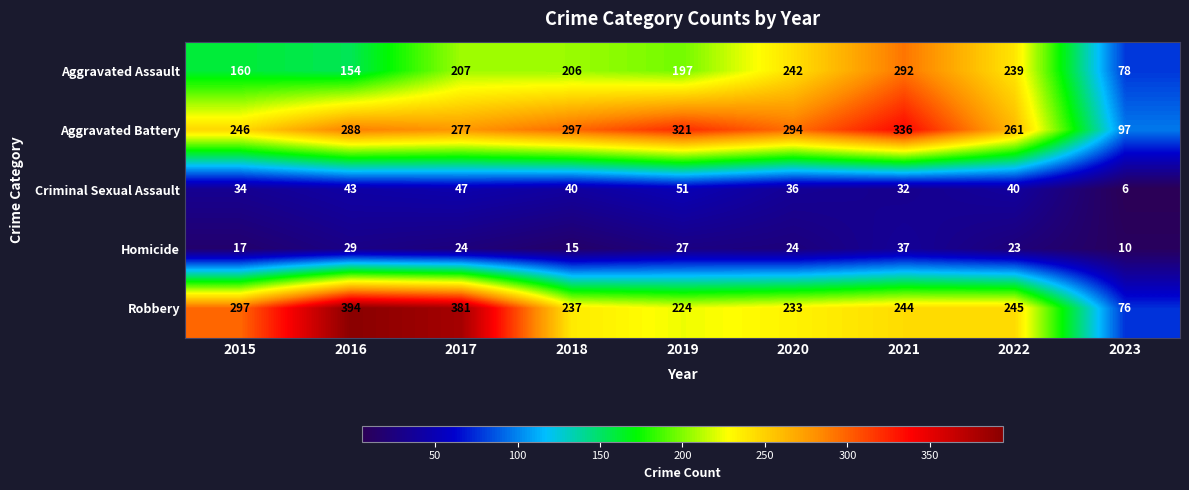

At 2020, list the series in order from largest to smallest.

Aggravated Battery, Aggravated Assault, Robbery, Criminal Sexual Assault, Homicide